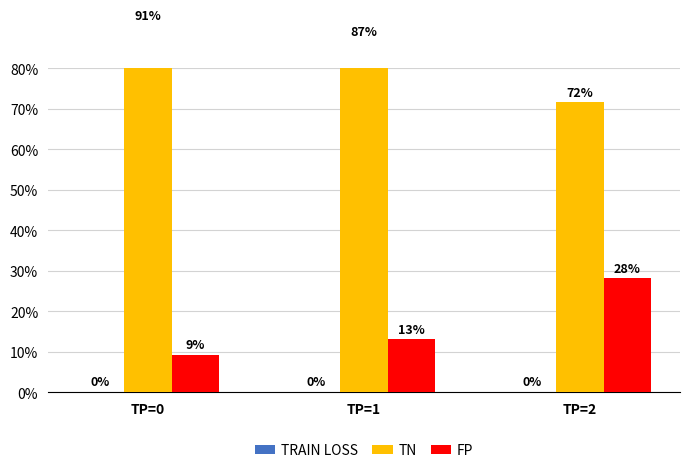

What are all the series names shown in the legend?

train loss, TN, FP